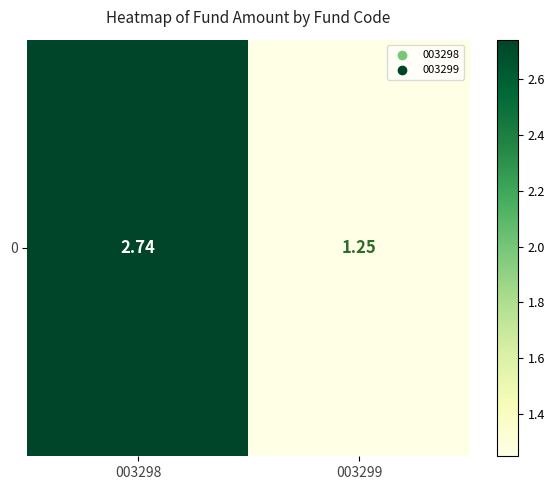

Count the values in the range 1 to 2.

1